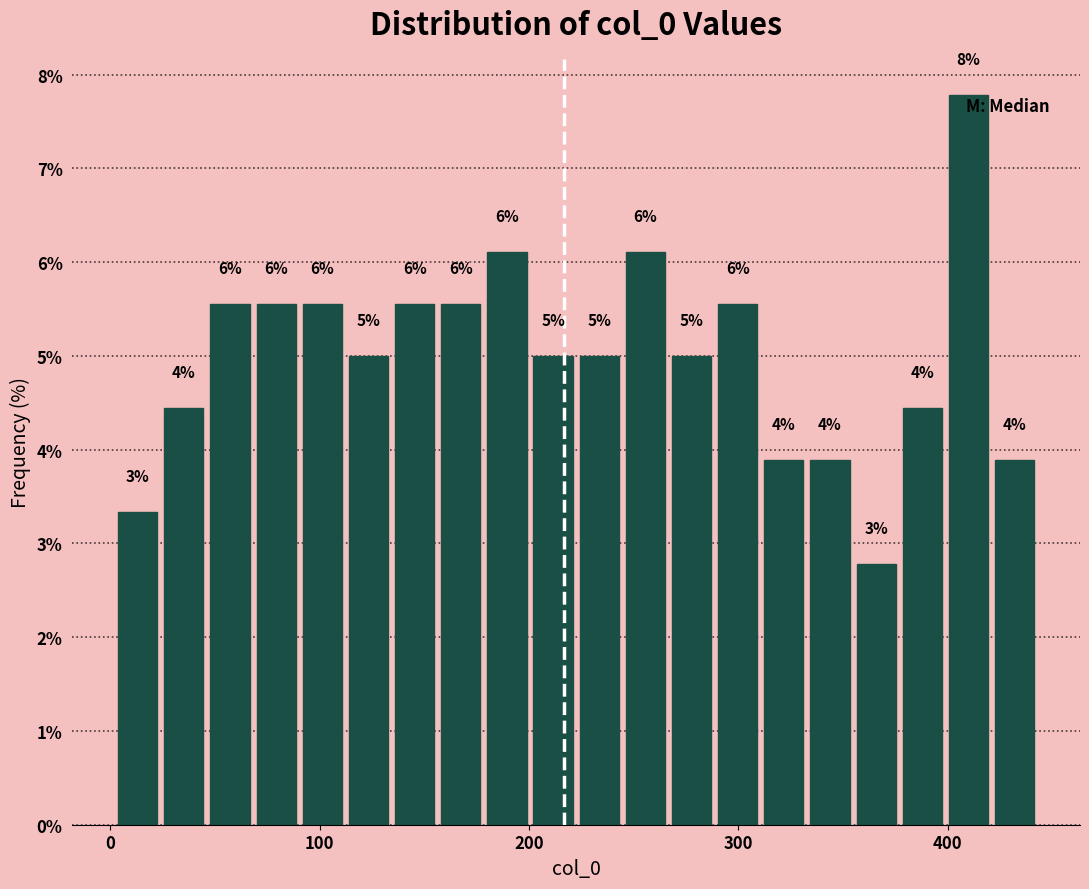

Around what value on the x-axis is the tallest bar? Give the approximate position of its centre, as read against the axis.

410